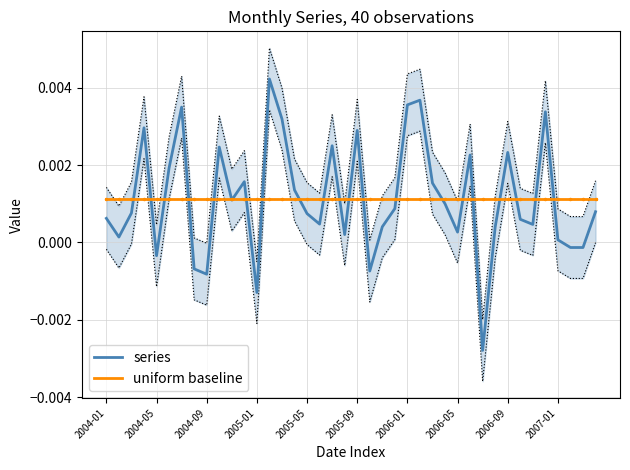

How many data points does each series have?

40